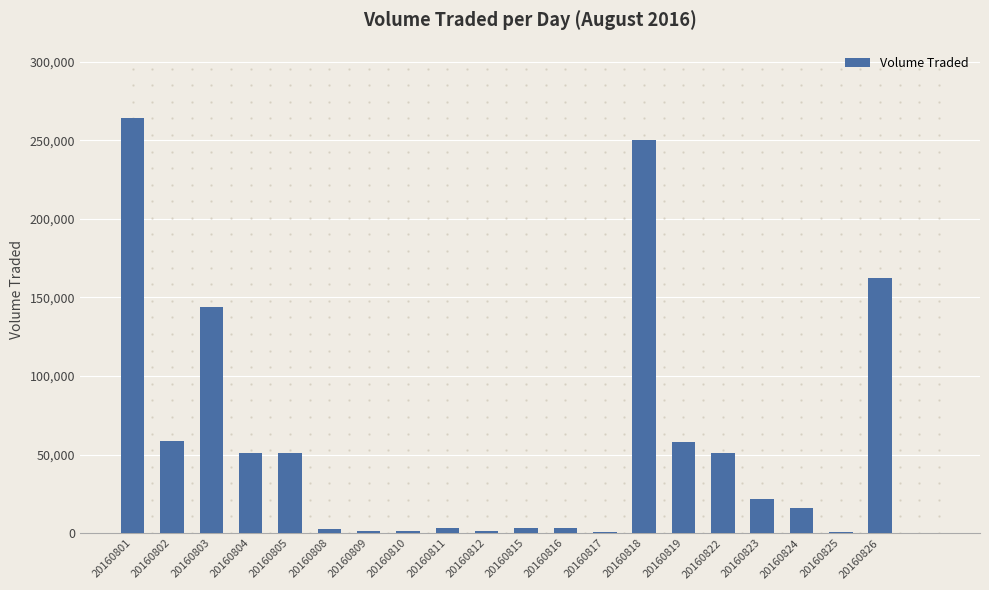

The value at 20160805 is 74990. True or false?

False